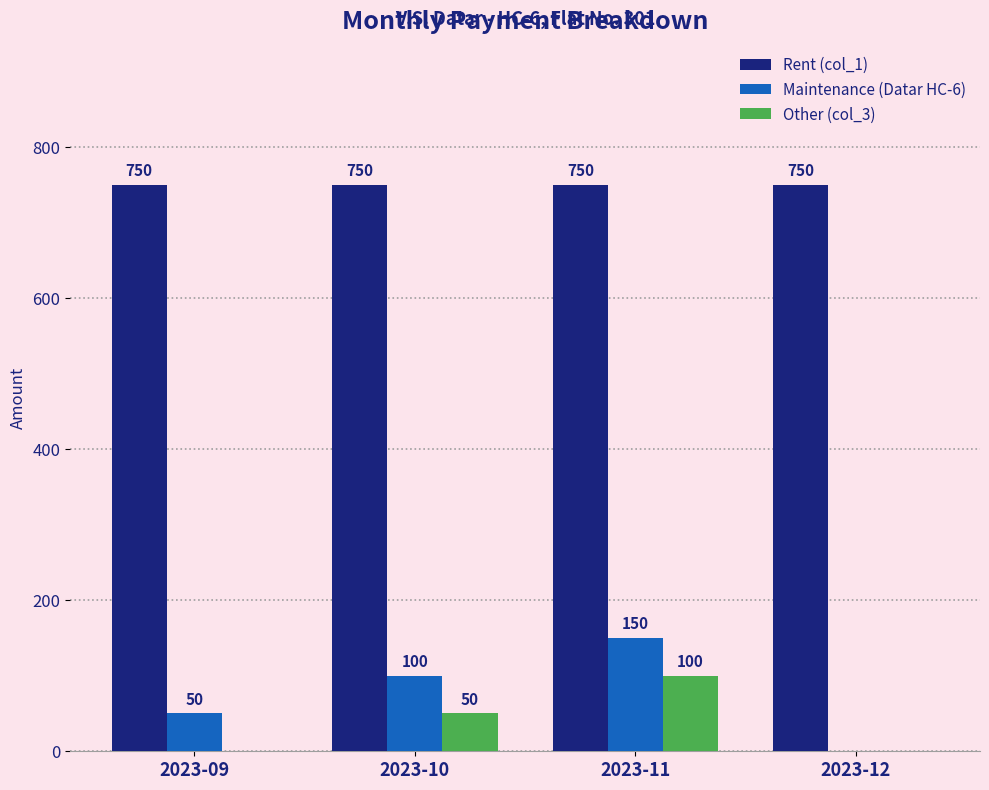

Where is Other (col_3) nearest to the value 50?

2023-10